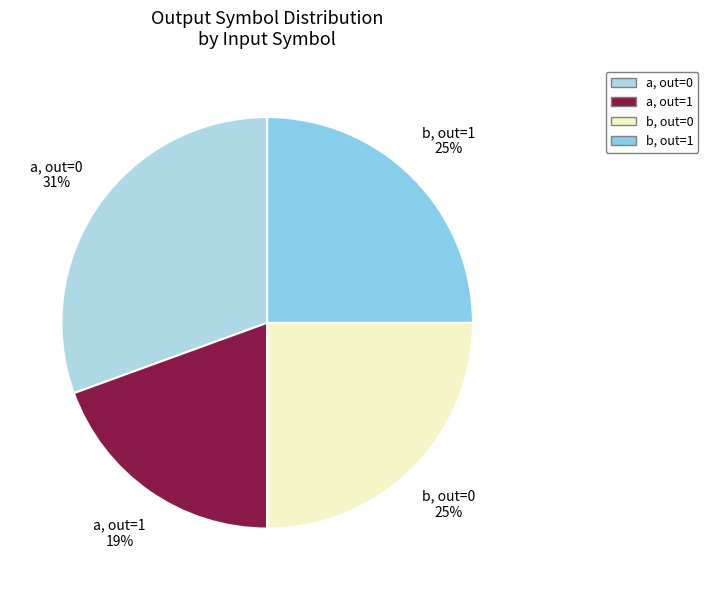

To the nearest percent, what is the average slice percentage?

25%